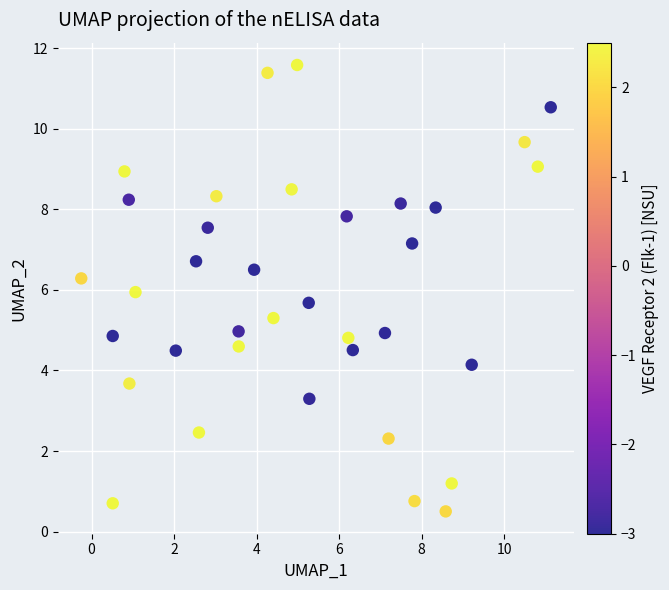

What is the range of X values (max minus min)?

11.4